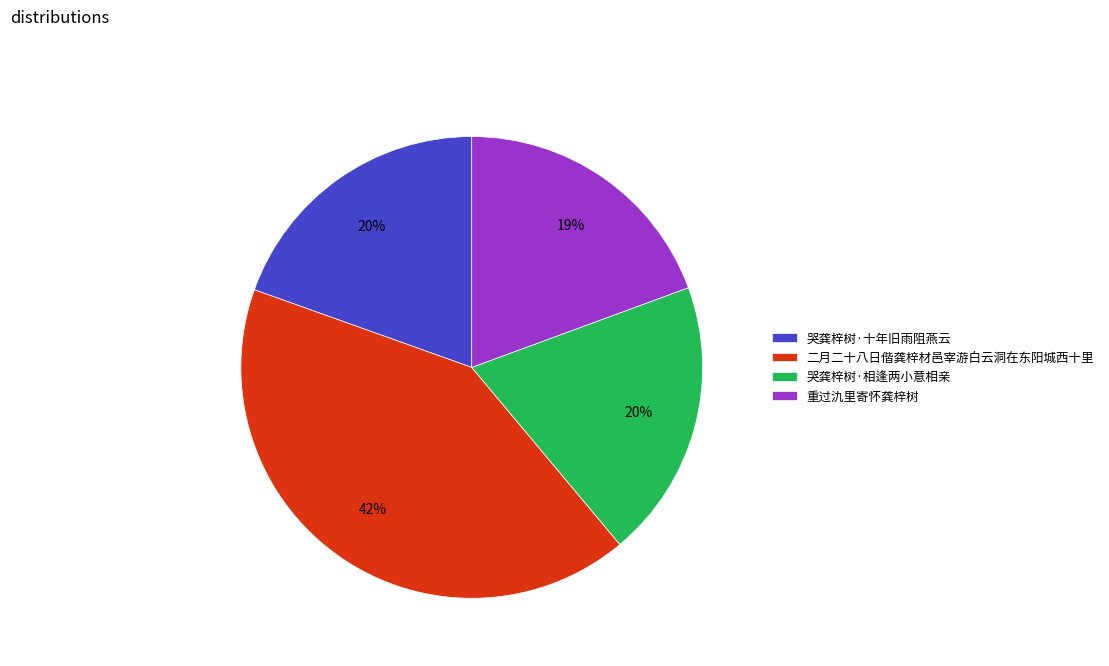

Which category has the biggest portion of the pie?

二月二十八日偕龚梓材邑宰游白云洞在东阳城西十里